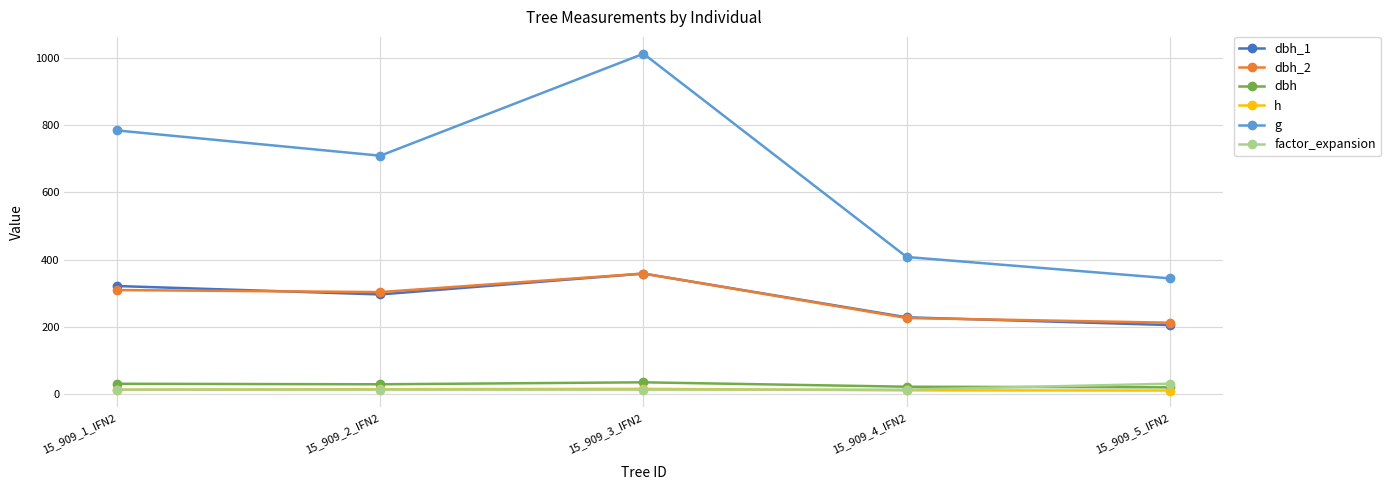

List the labels in order of g value, largest first.

15_909_3_IFN2, 15_909_1_IFN2, 15_909_2_IFN2, 15_909_4_IFN2, 15_909_5_IFN2